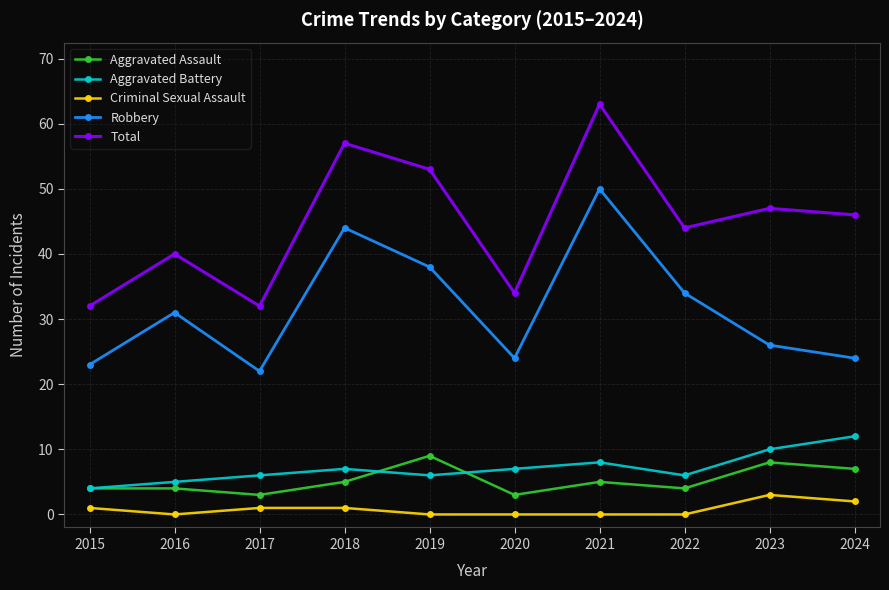

Reading left to right, transcribe all the data shown in this chart.

Aggravated Assault: 4	4	3	5	9	3	5	4	8	7
Aggravated Battery: 4	5	6	7	6	7	8	6	10	12
Criminal Sexual Assault: 1	0	1	1	0	0	0	0	3	2
Robbery: 23	31	22	44	38	24	50	34	26	24
Total: 32	40	32	57	53	34	63	44	47	46